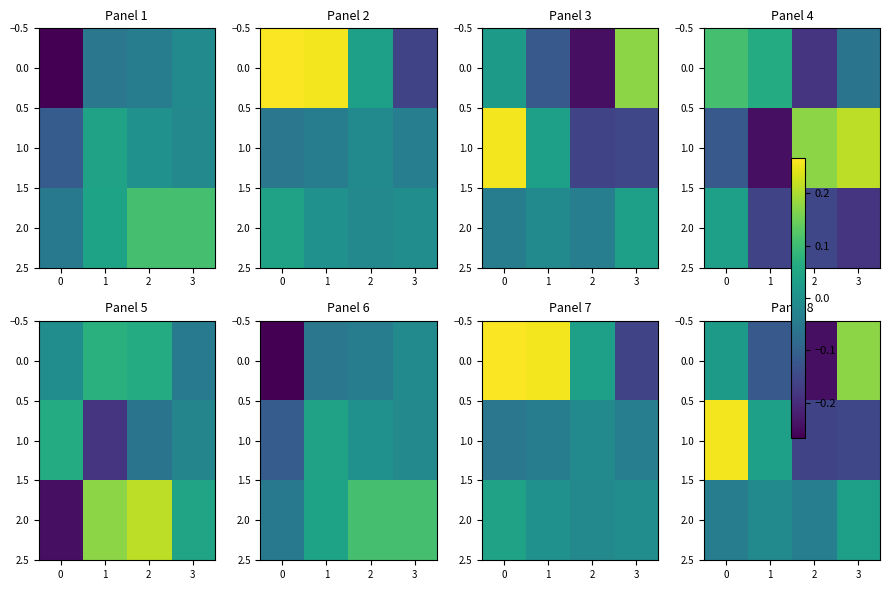

What is the difference between the maximum and second lowest values in the 0.0 series?

0.3